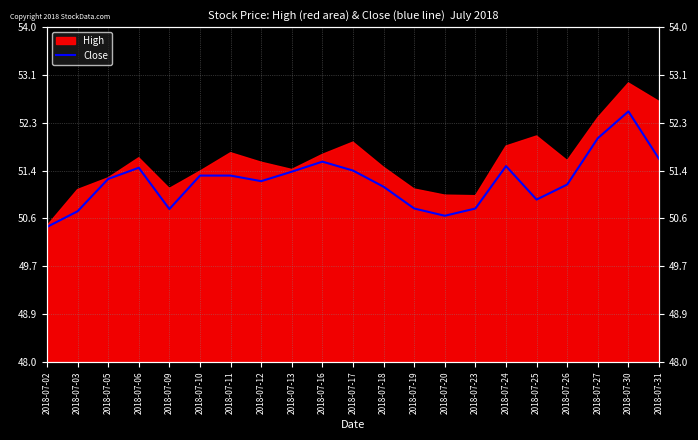

What is the difference between the maximum and minimum values?

2.1